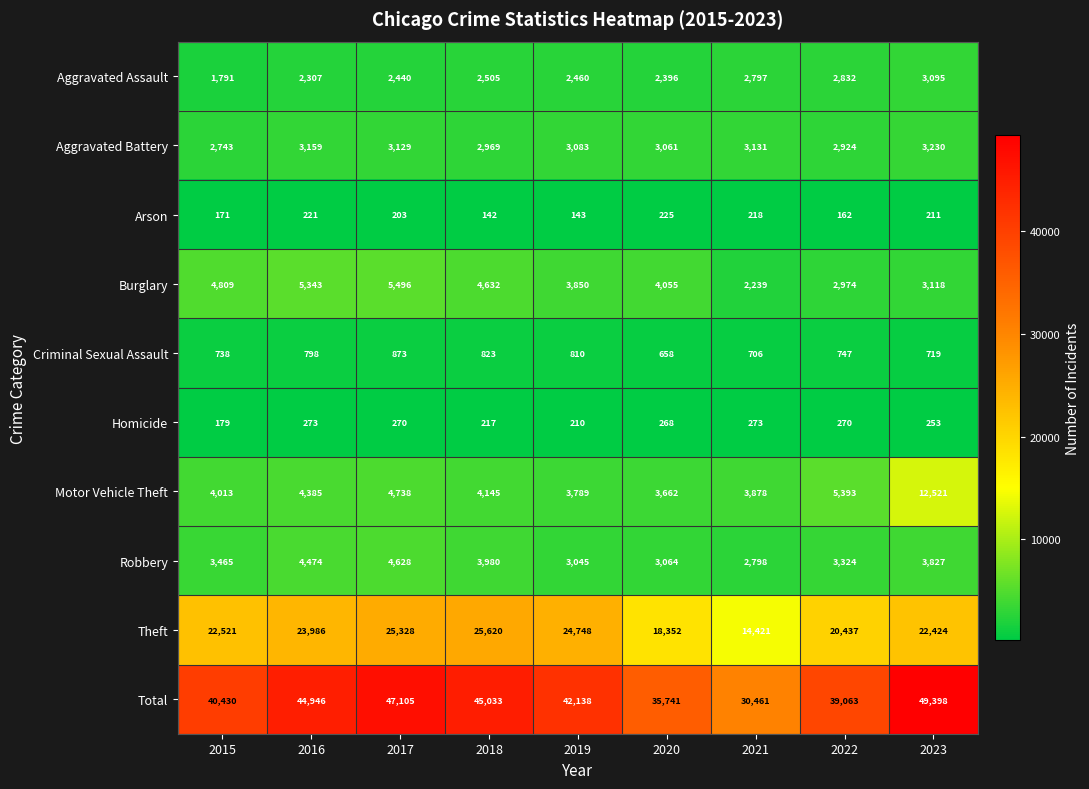

Which series has the widest spread of values?

Total